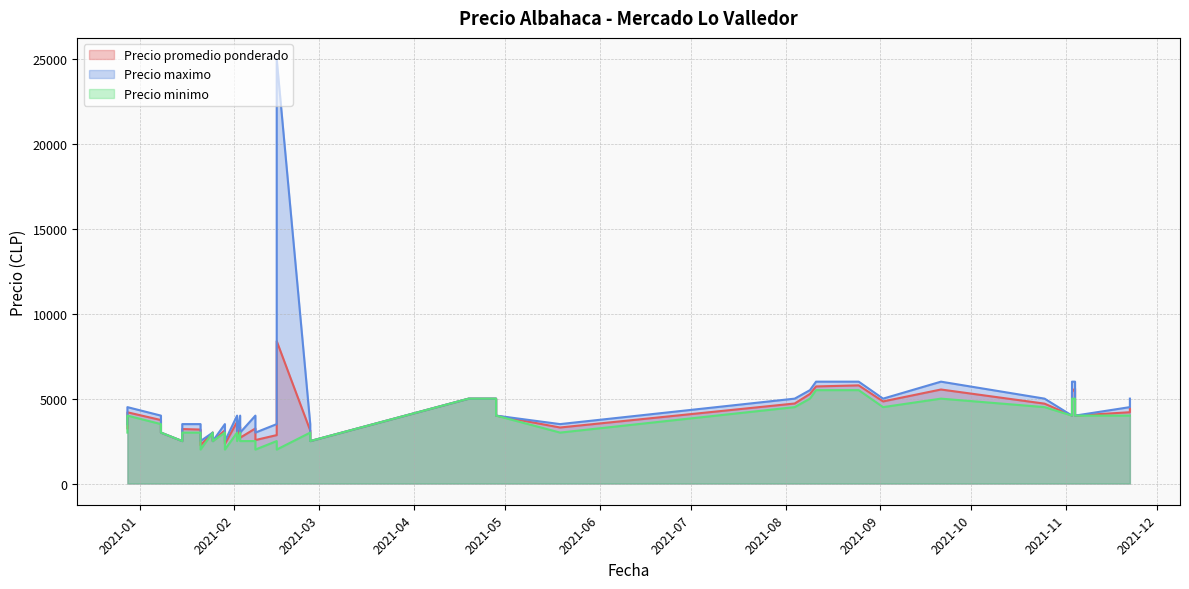

Is the value of Precio promedio ponderado at 2021-04-28 greater than the value of Precio minimo at 2020-12-28?

Yes